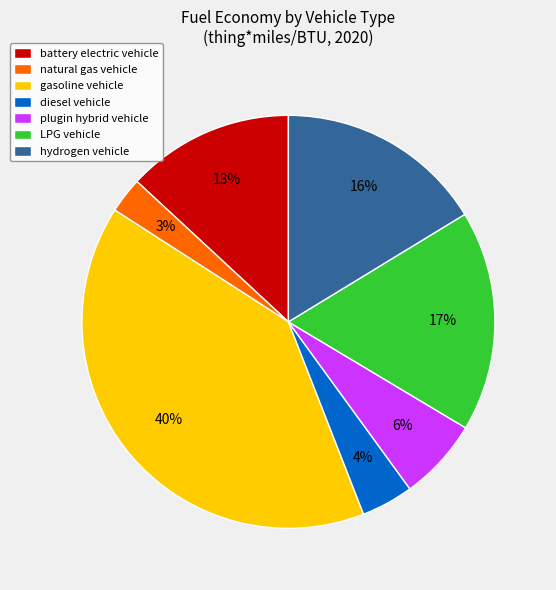

Count the number of slices in the pie.

7